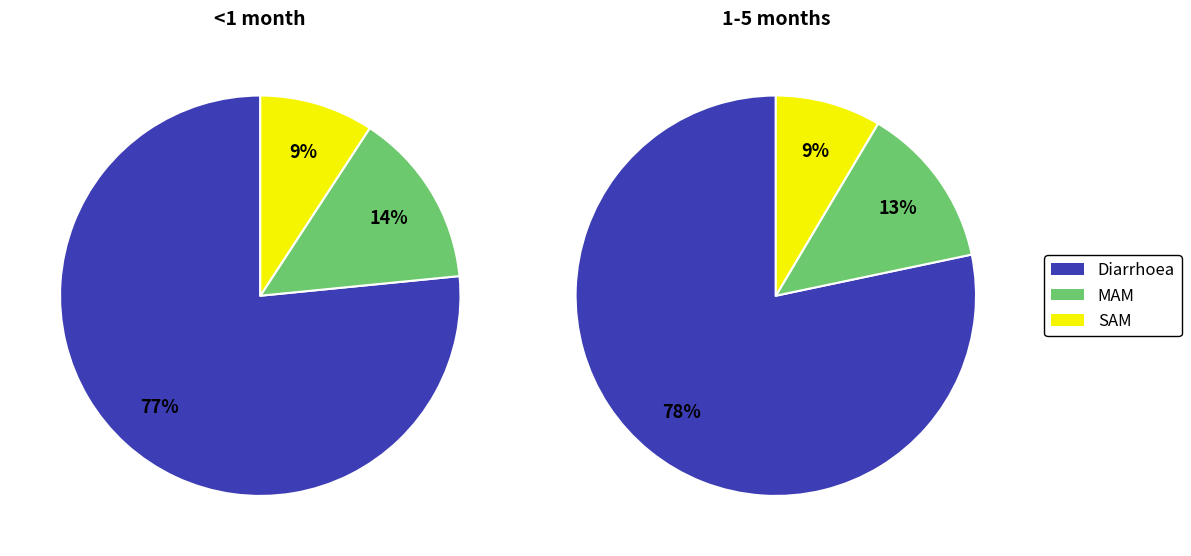

Which slice is the smallest?

SAM